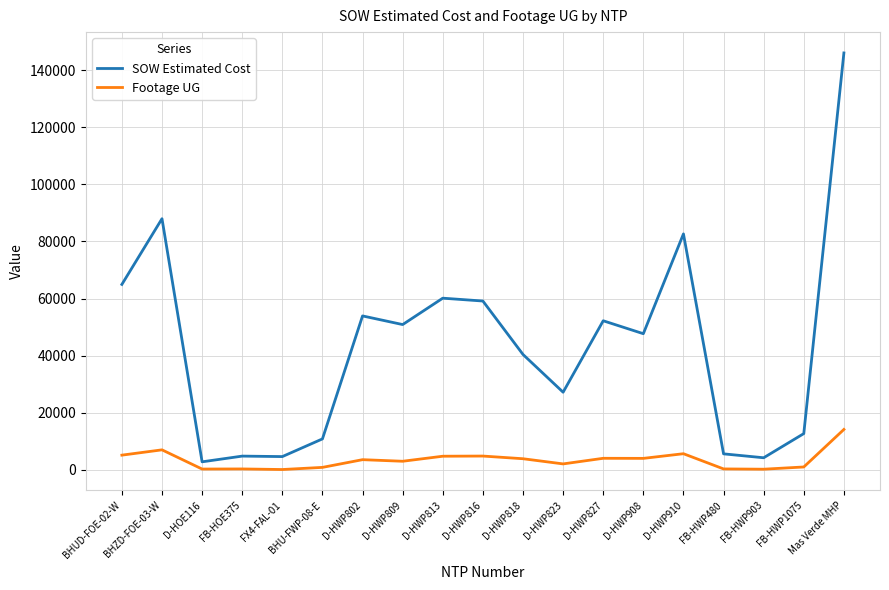

Where is the first local maximum for Footage UG?

BHZD-FOE-03-W